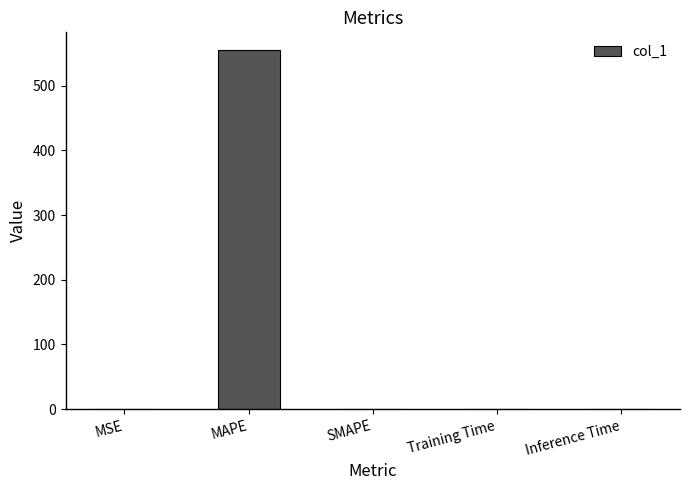

How many values exceed 0?

4